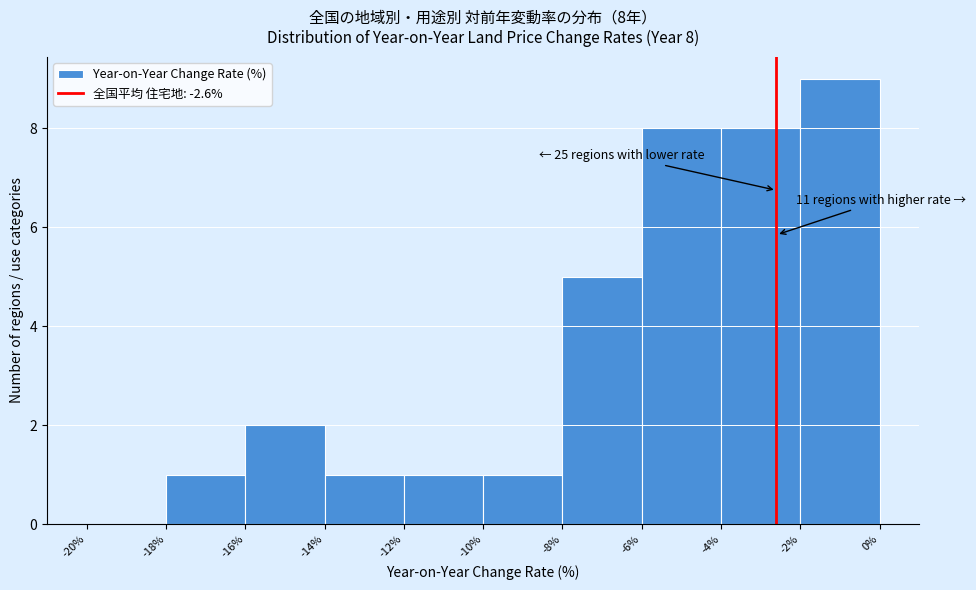

Which range on the x-axis has the tallest bar?

-2% to 0%